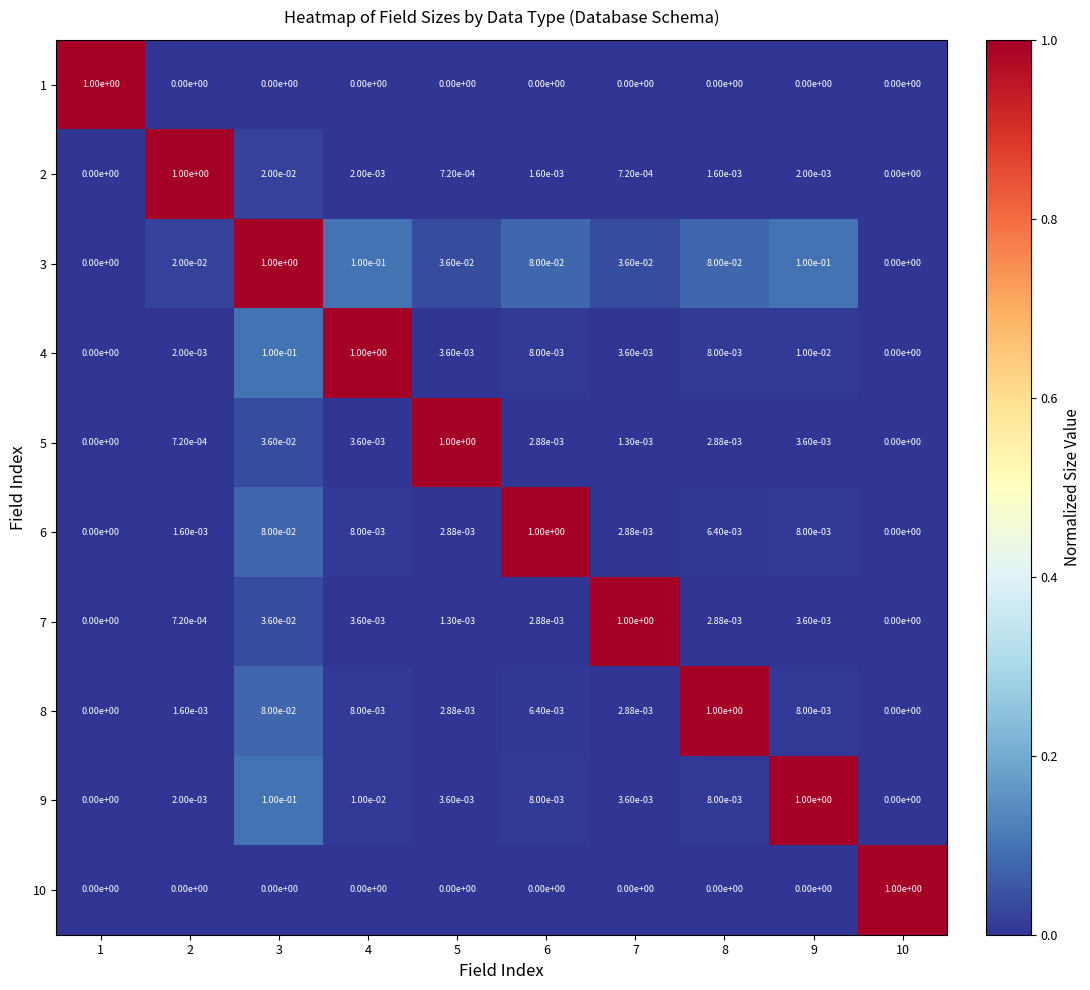

Is the value of 6 at 3 greater than the value of 1 at 4?

Yes